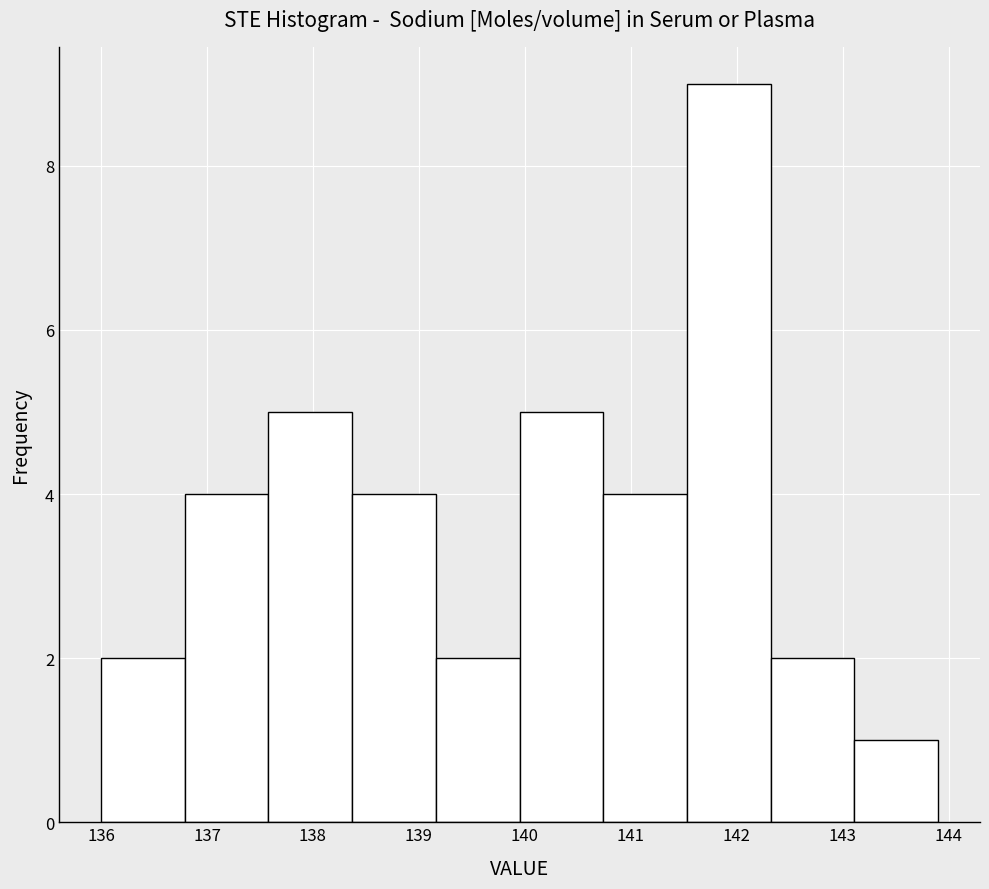

Which range on the x-axis has the tallest bar?

141.53 to 142.32